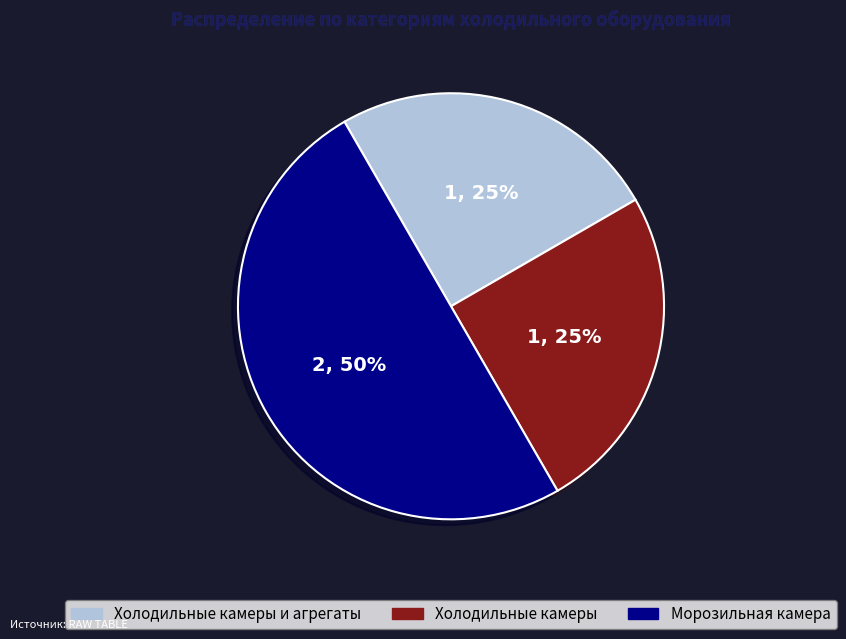

To the nearest percent, what is the average slice percentage?

33%